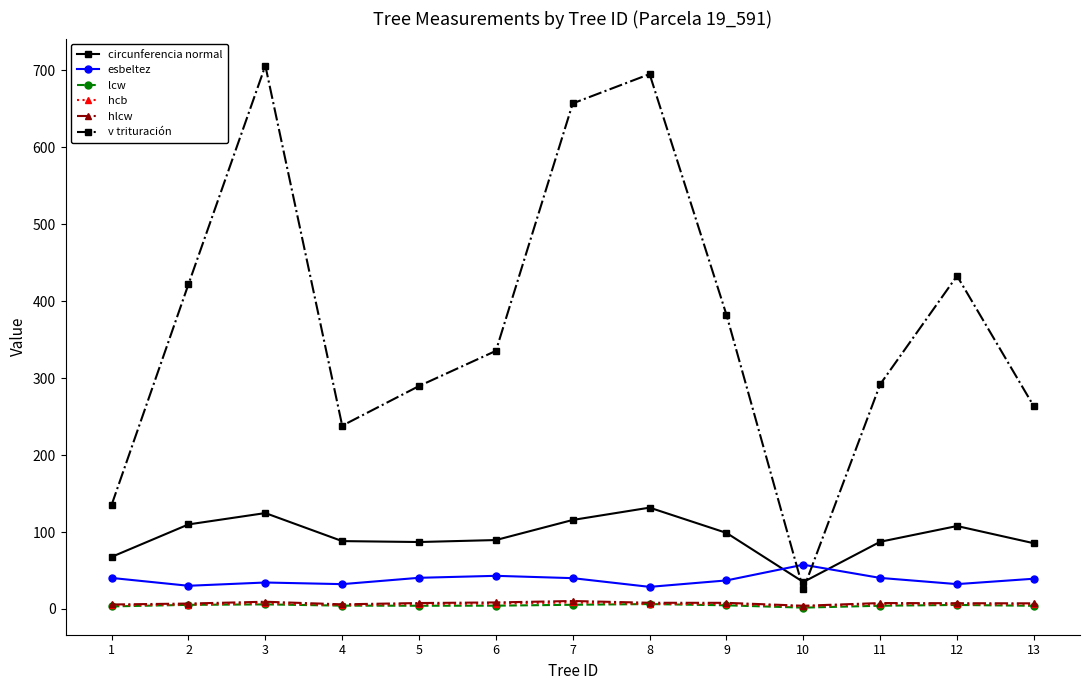

At how many categories does at least one series exceed 22?

13